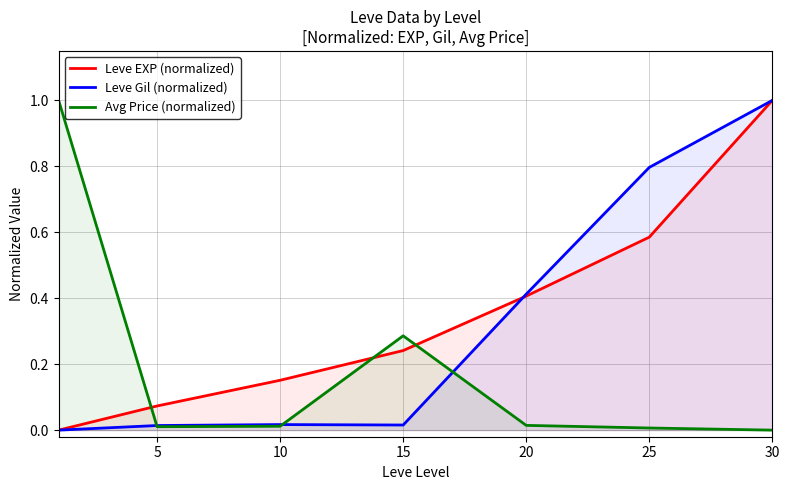

The Avg Price (normalized) series shows 0.6 at 30. True or false?

False